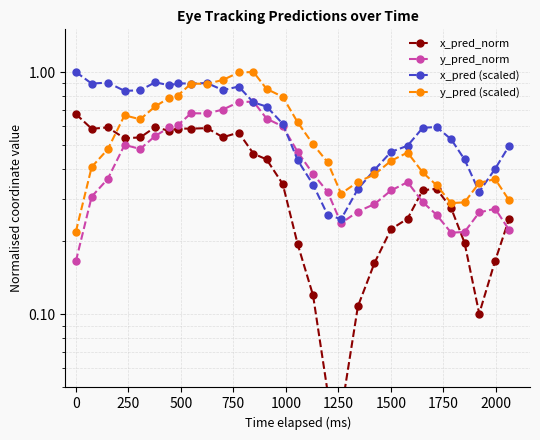

How many data points does each series have?

30